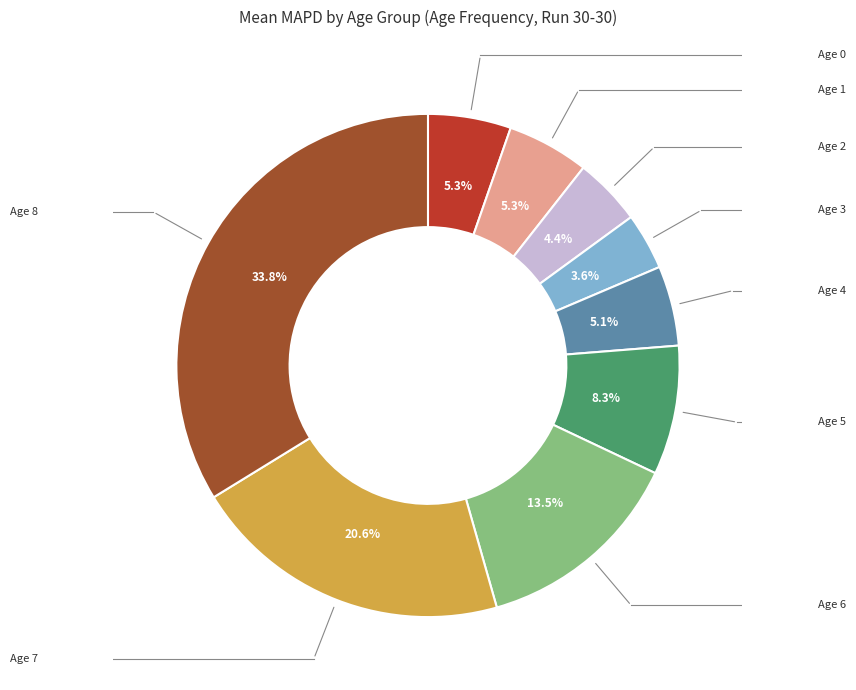

Is there a majority slice in this chart?

No